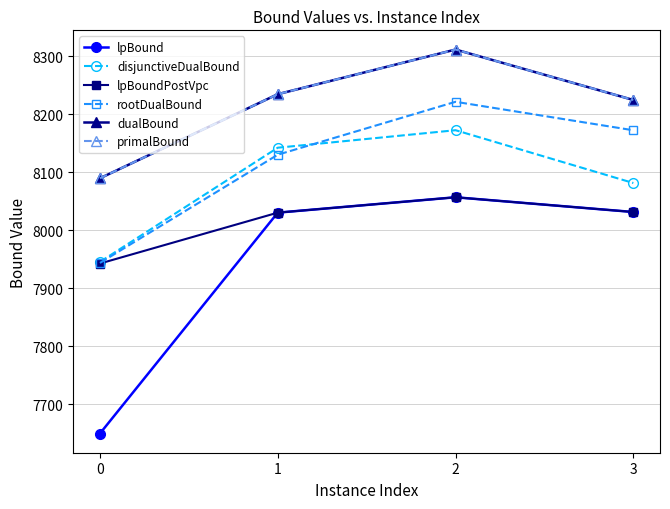

The lpBound series shows 4888.0 at 0. True or false?

False